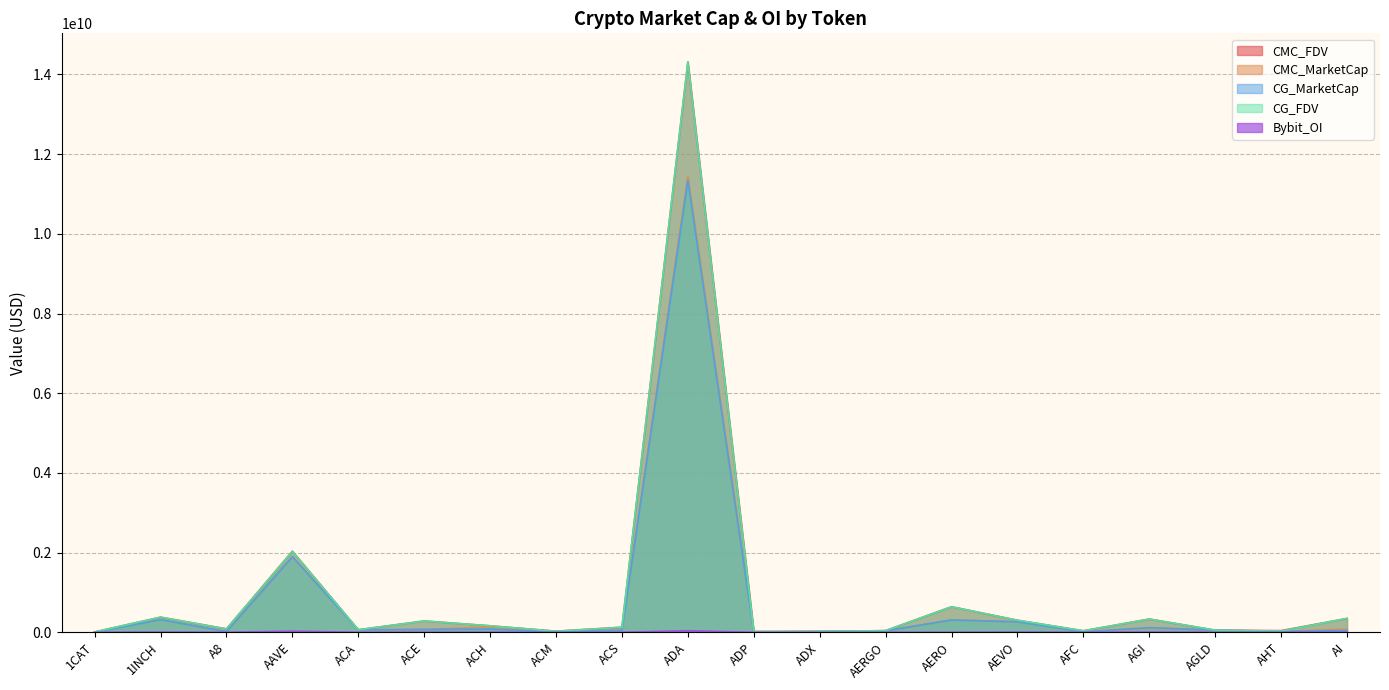

Is it true that Bybit_OI equals 13317696.0 at A8?

False